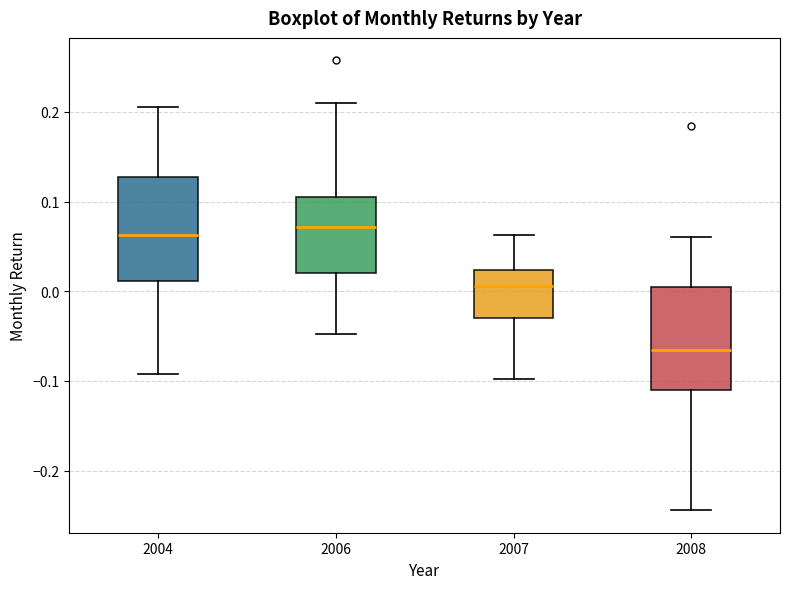

Where does the upper whisker of the box at x = 2004 end on the y-axis? The values are not printed on the chart, so give them approximately, as read against the axis.

0.21